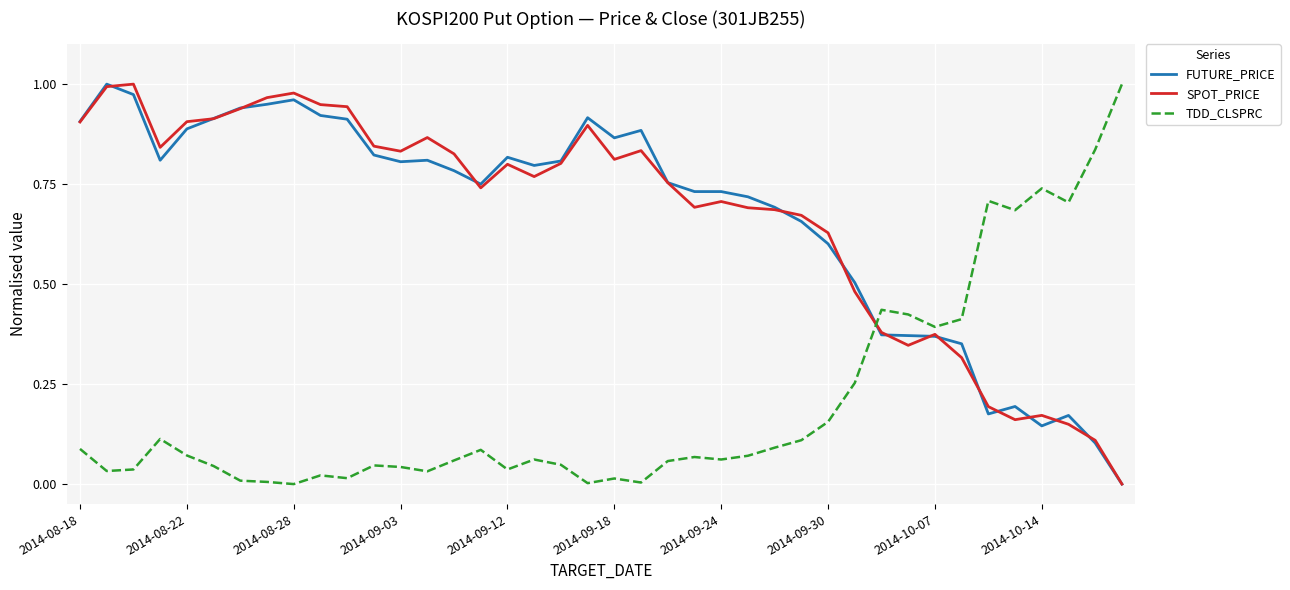

True or false: FUTURE_PRICE and TDD_CLSPRC cross at least once.

True